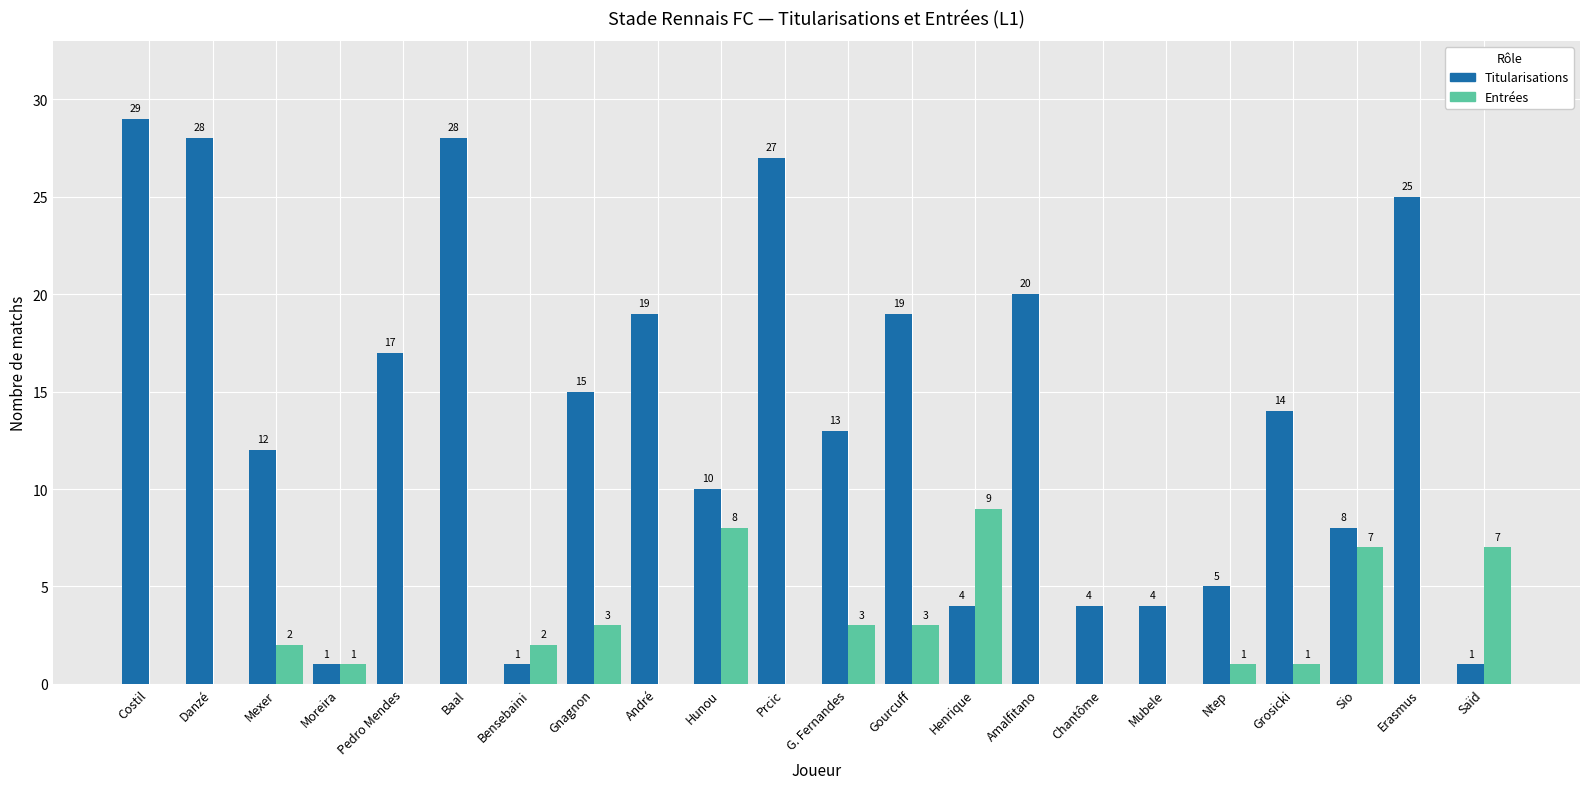

What is the sum of the Titularisations values at Chantôme and Henrique?

8